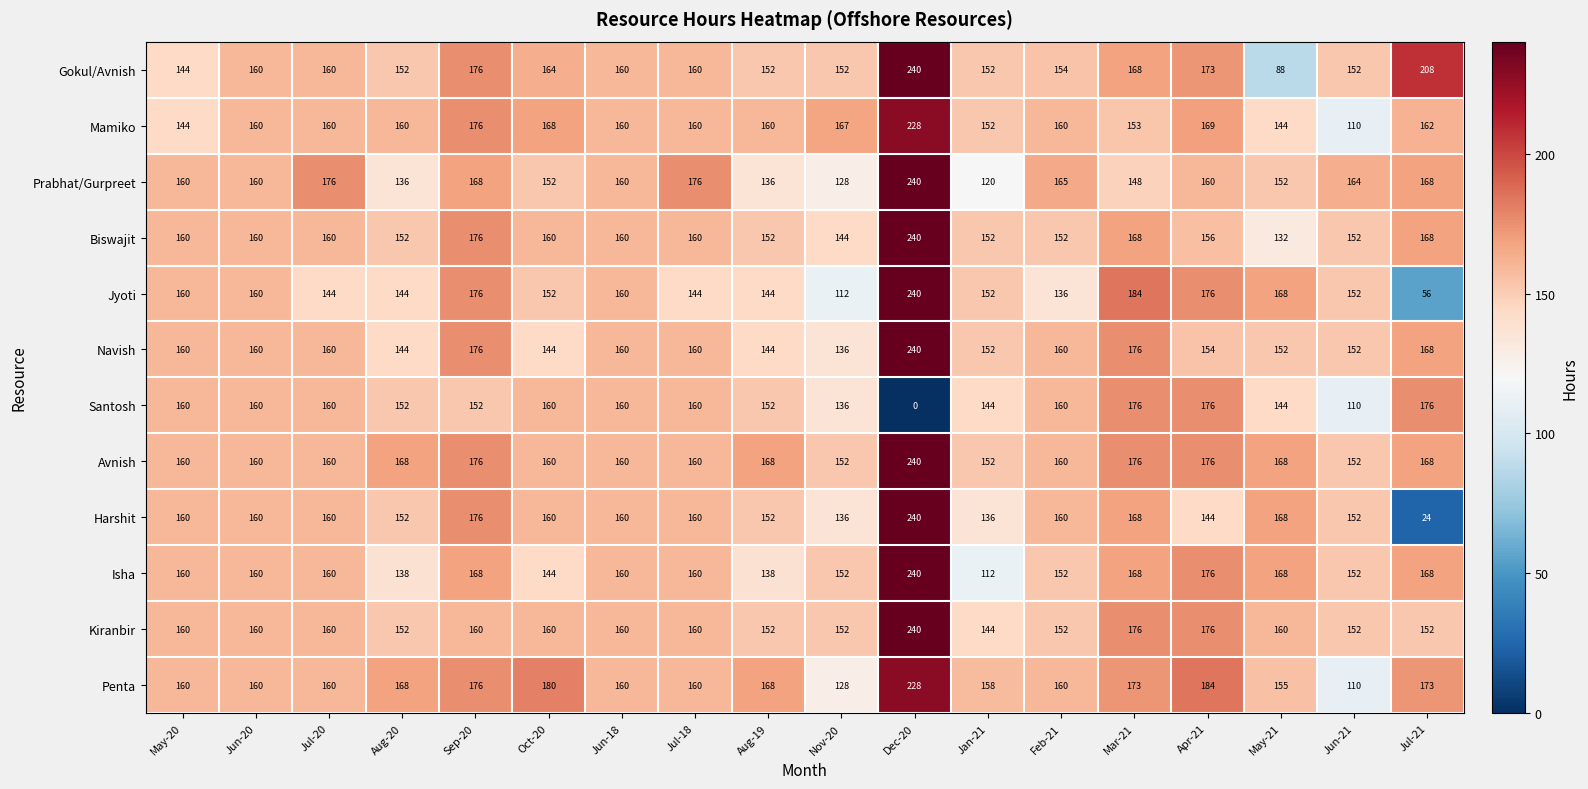

What is the average value of the Navish series?

161